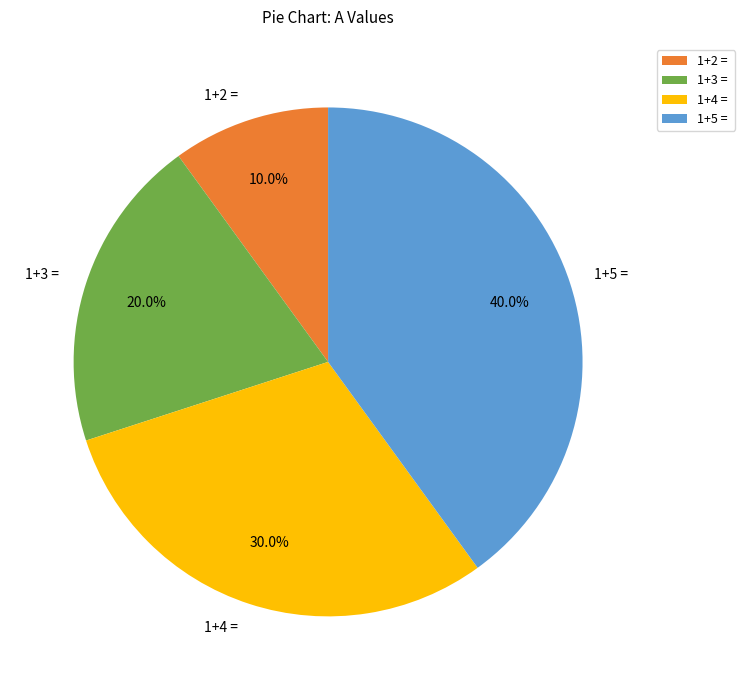

To the nearest percent, what is the difference between the largest and smallest slice percentages?

30%